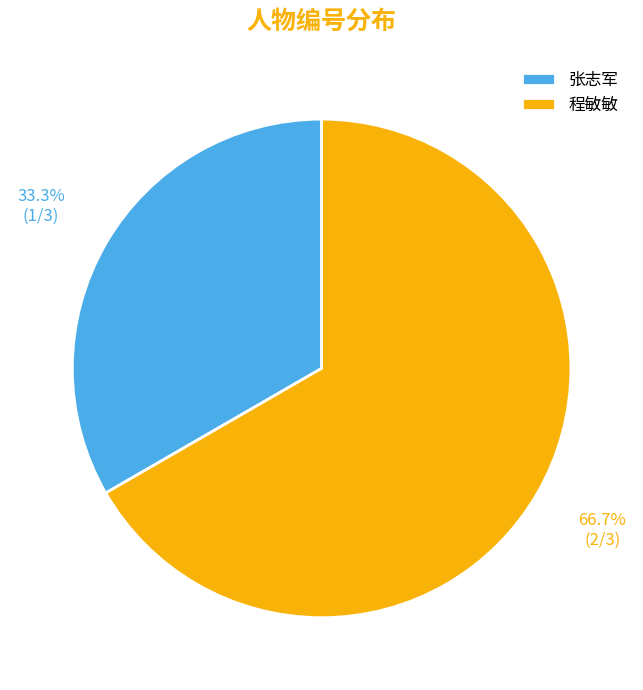

To the nearest percent, what portion does 程敏敏 represent?

67%